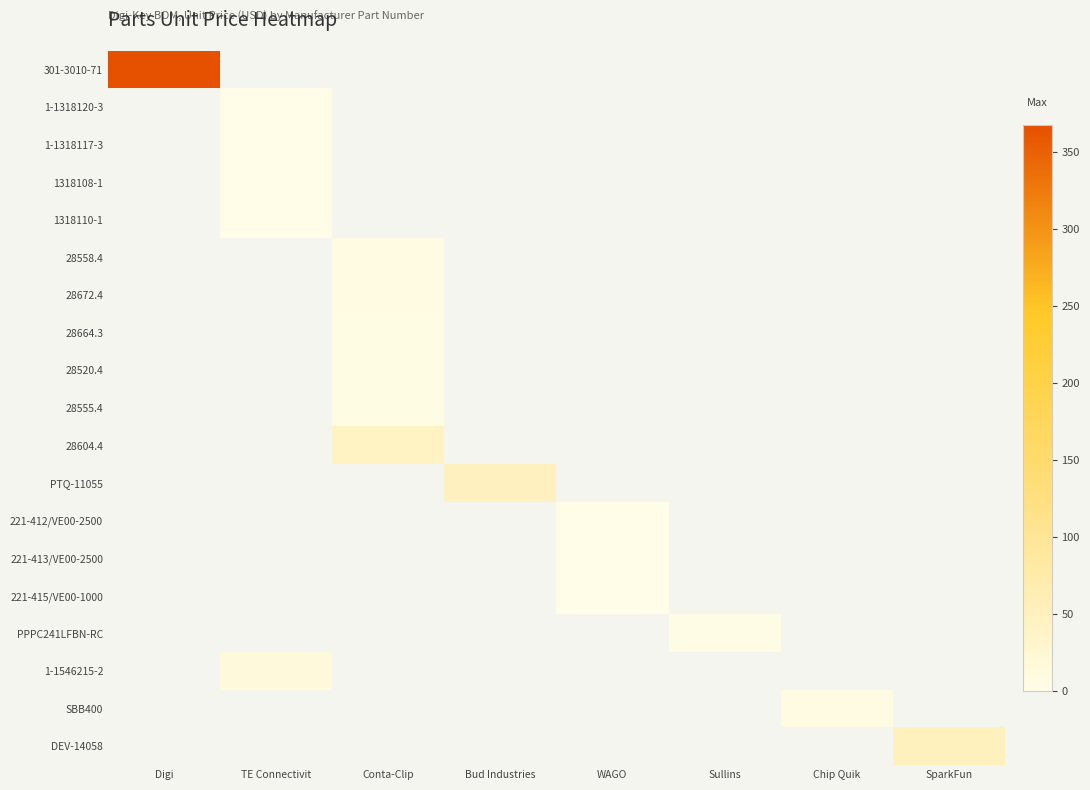

At Digi, list the series in order from largest to smallest.

301-3010-71, 1-1318120-3, 1-1318117-3, 1318108-1, 1318110-1, 28558.4, 28672.4, 28664.3, 28520.4, 28555.4, 28604.4, PTQ-11055, 221-412/VE00-2500, 221-413/VE00-2500, 221-415/VE00-1000, PPPC241LFBN-RC, 1-1546215-2, SBB400, DEV-14058